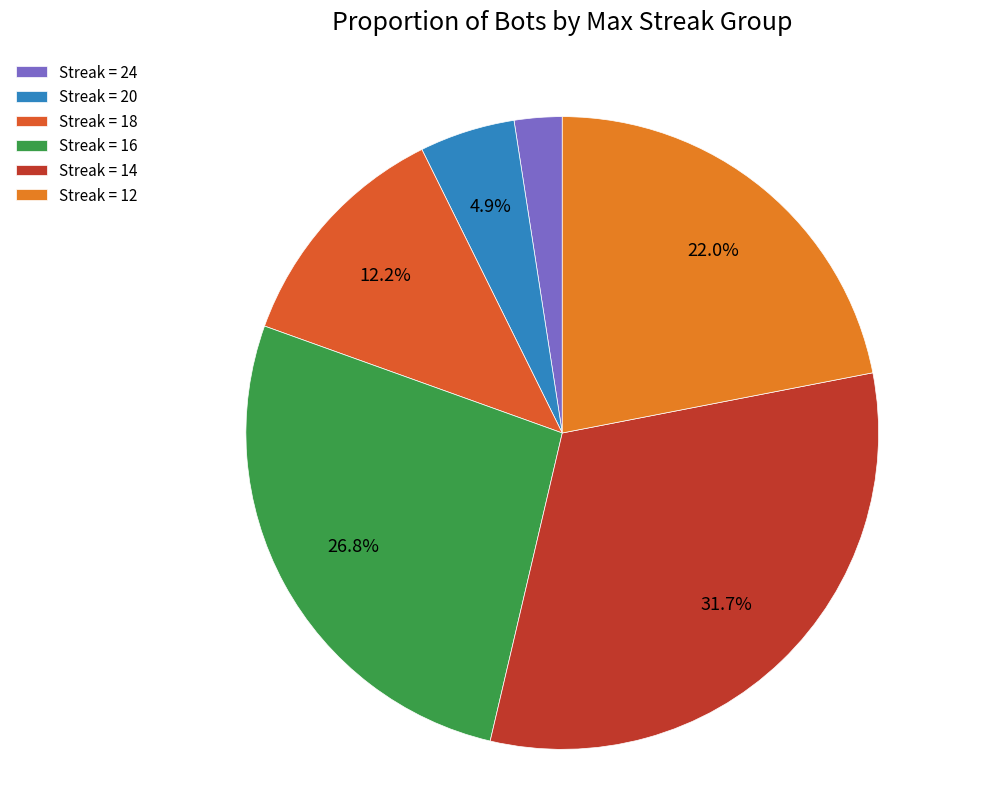

Which category has the smallest portion of the pie?

Streak = 24